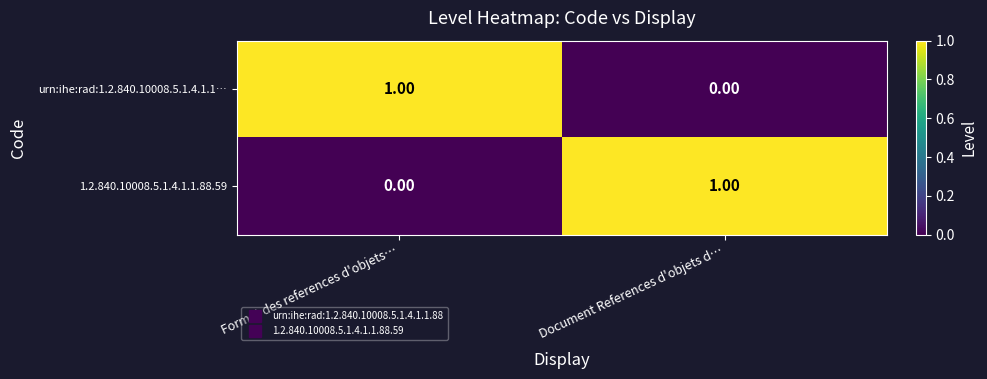

Rank the series at Document References d'objets d… from lowest to highest value.

urn:ihe:rad:1.2.840.10008.5.1.4.1.1…, 1.2.840.10008.5.1.4.1.1.88.59